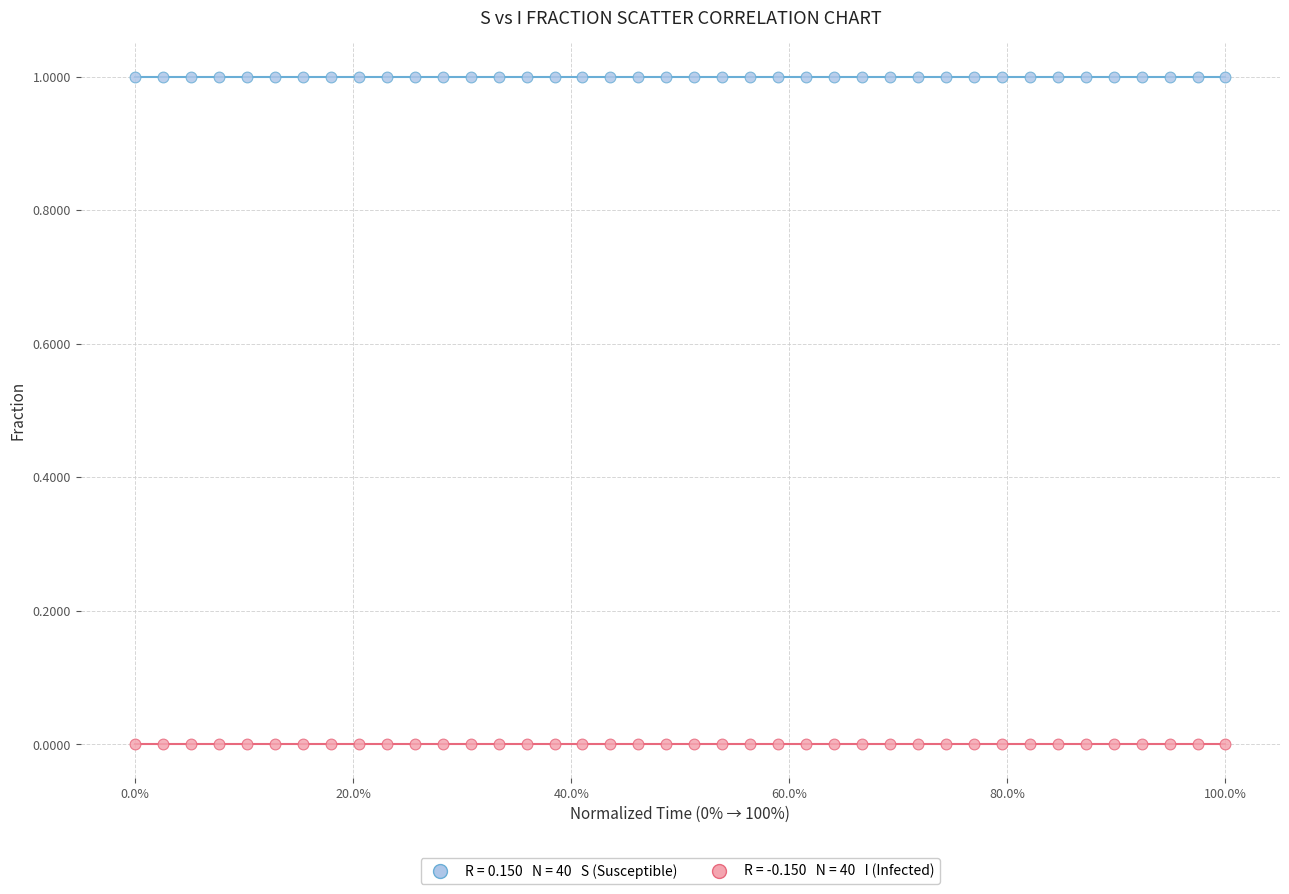

Across all data points, what is the range of Y values (max minus min)?

1.0